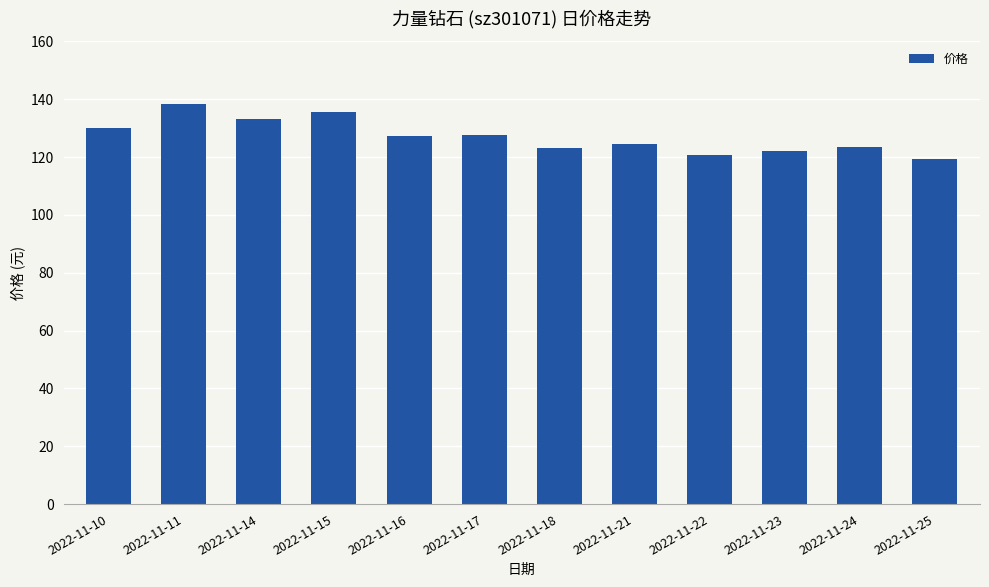

What is the maximum value shown in the chart?

138.3